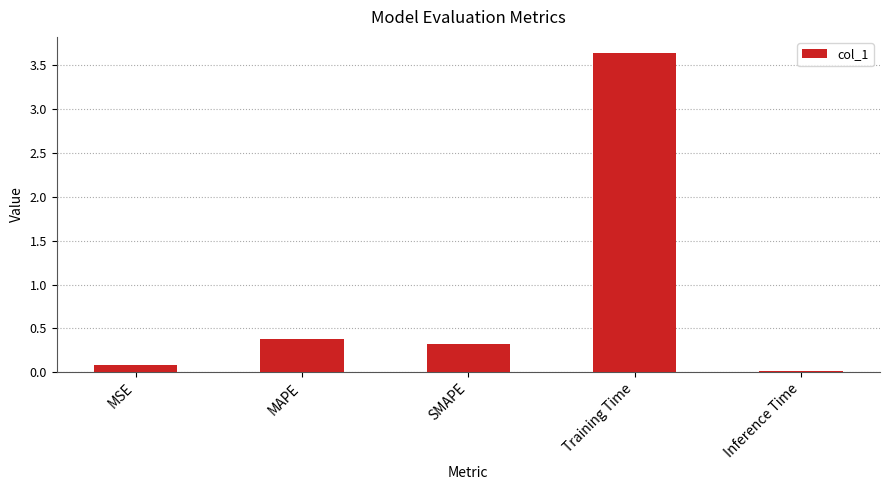

What position from the left is SMAPE?

3